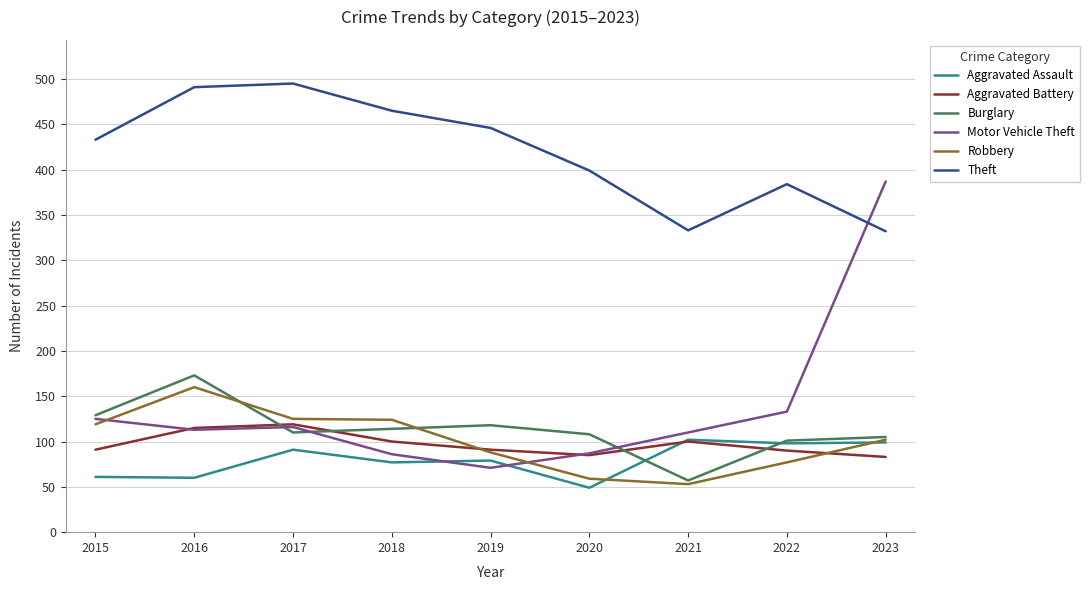

True or false: Motor Vehicle Theft and Theft intersect in this chart.

True